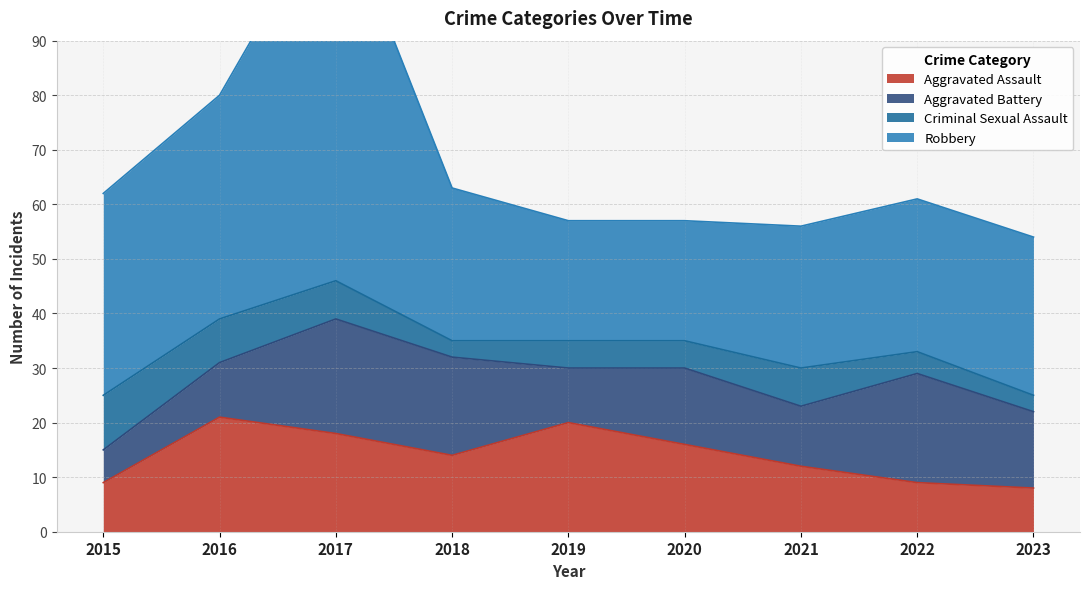

What is the sum of all Robbery values?

304